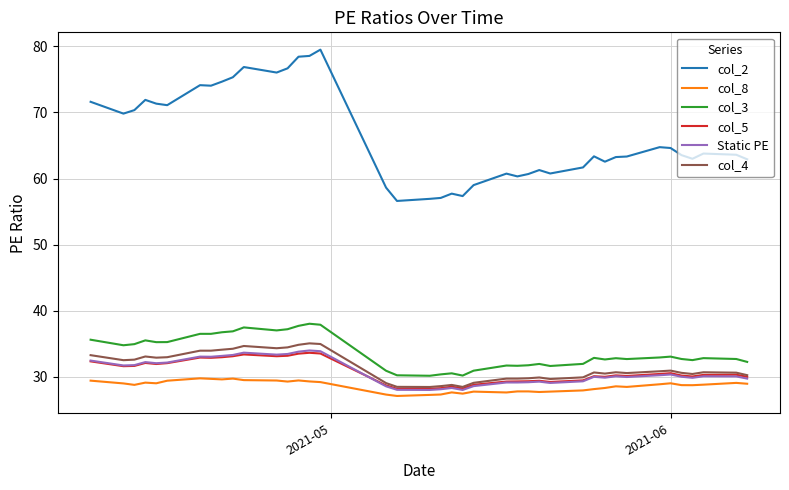

True or false: col_8 and col_2 cross at least once.

False